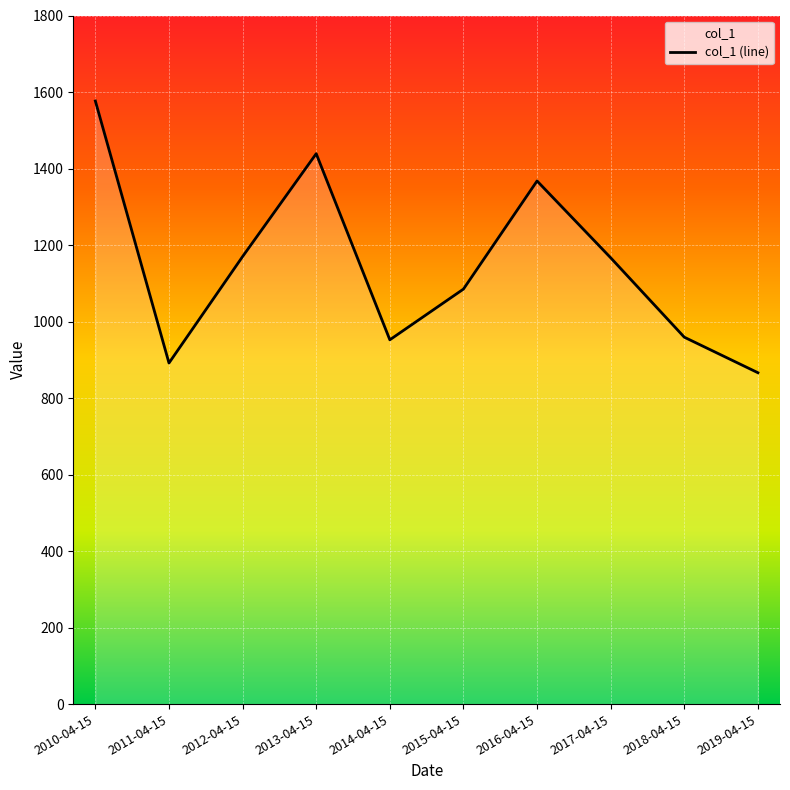

Between 2011-04-15 and 2015-04-15, which is larger?

2015-04-15